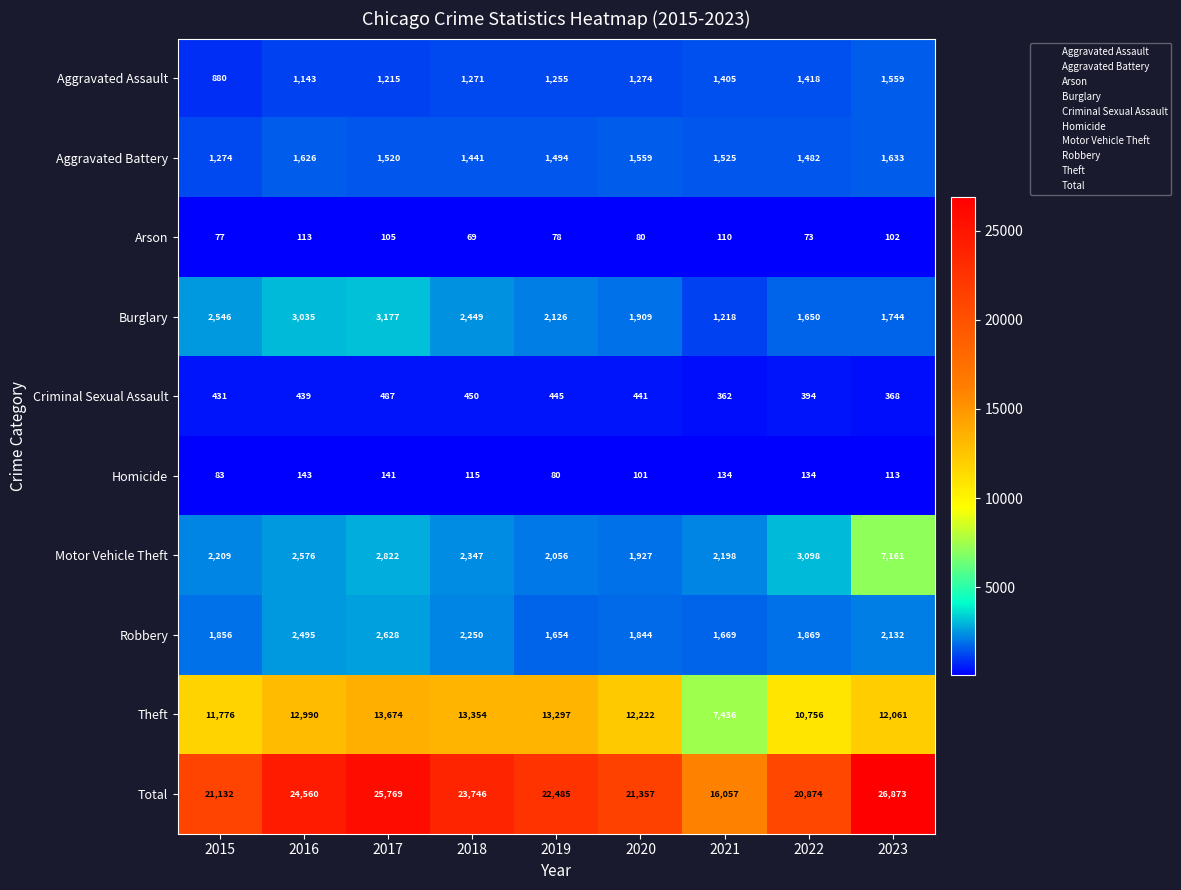

At 2015, list the series in order from largest to smallest.

Total, Theft, Burglary, Motor Vehicle Theft, Robbery, Aggravated Battery, Aggravated Assault, Criminal Sexual Assault, Homicide, Arson